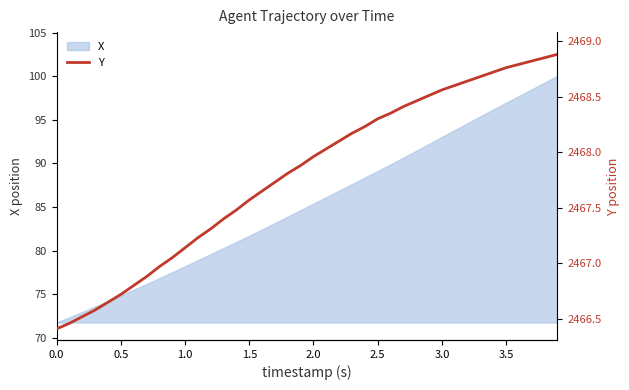

Is it true that X equals 23.8 at 1.5?

False